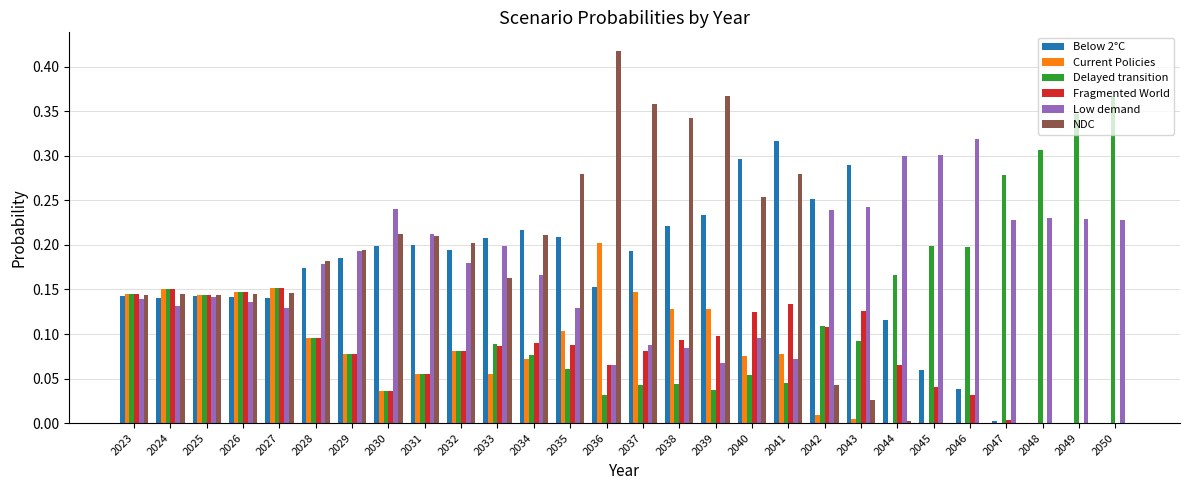

How many categories are shown in the chart?

28